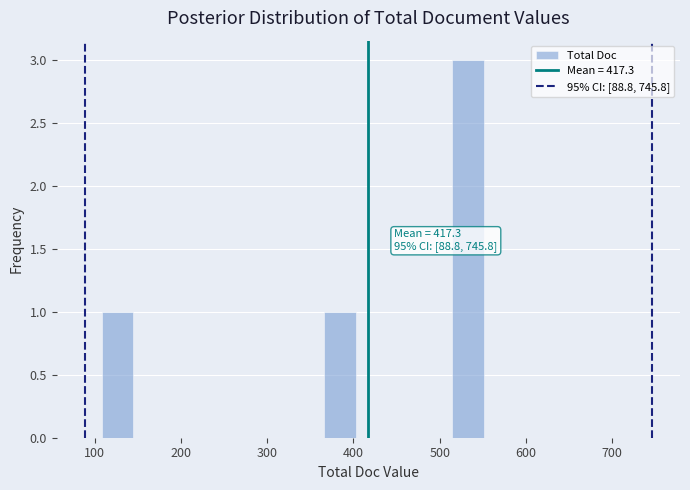

Read against the x-axis, roughly where is the centre of the tallest bar?

530